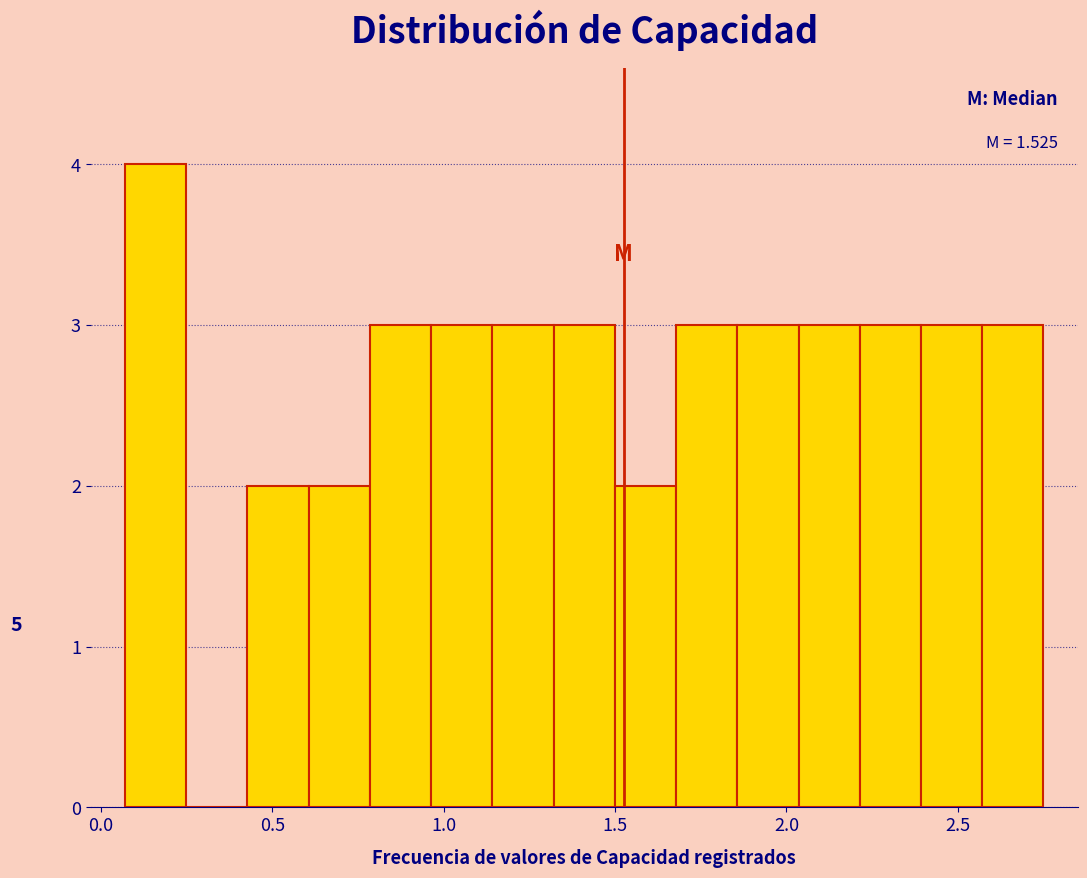

Around what value on the x-axis is the tallest bar? Give the approximate position of its centre, as read against the axis.

0.15